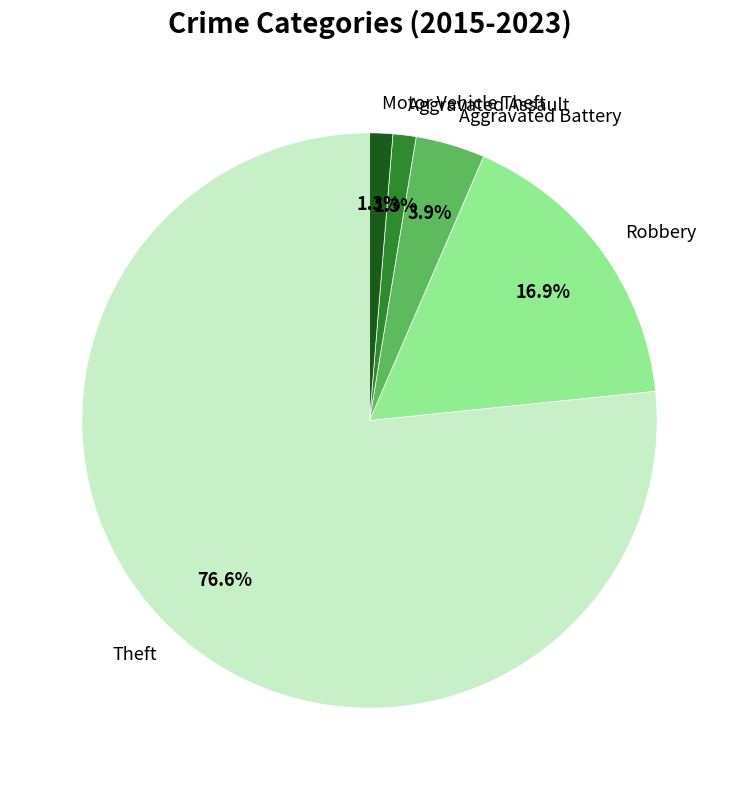

What is the total percentage of Aggravated Assault and Motor Vehicle Theft?

2.6%